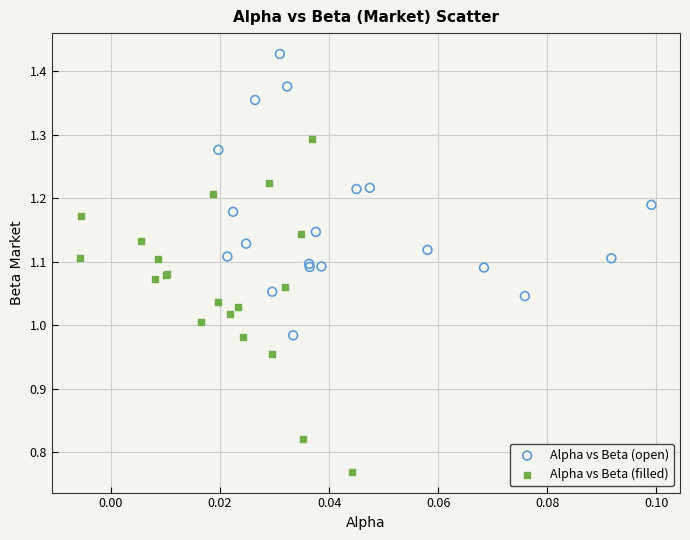

Which series reaches the maximum Y coordinate?

Alpha vs Beta (open)